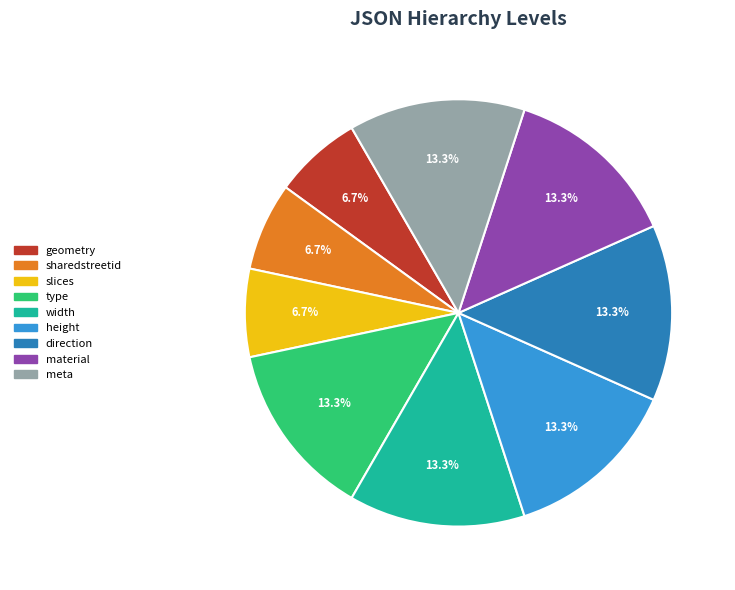

Is there a majority slice in this chart?

No